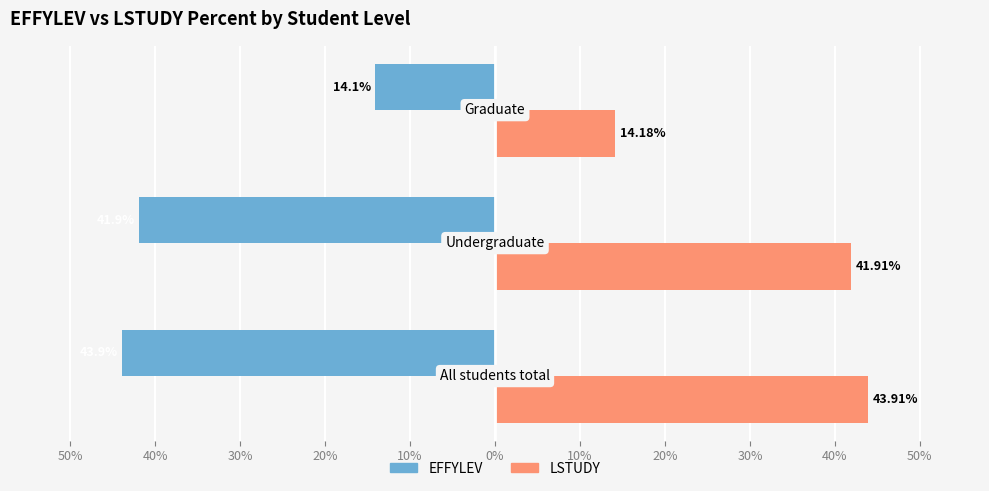

What is the minimum value shown in the chart?

-43.9